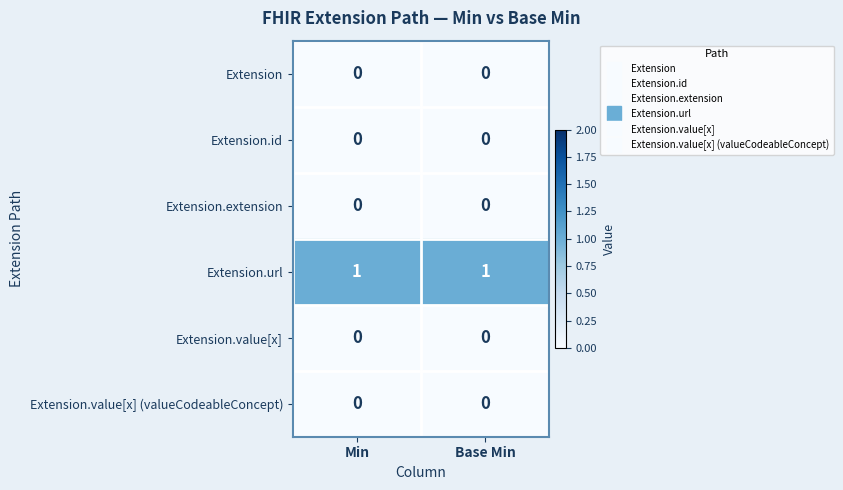

True or false: Extension.value[x] (valueCodeableConcept) has a value of 0 at Base Min.

True